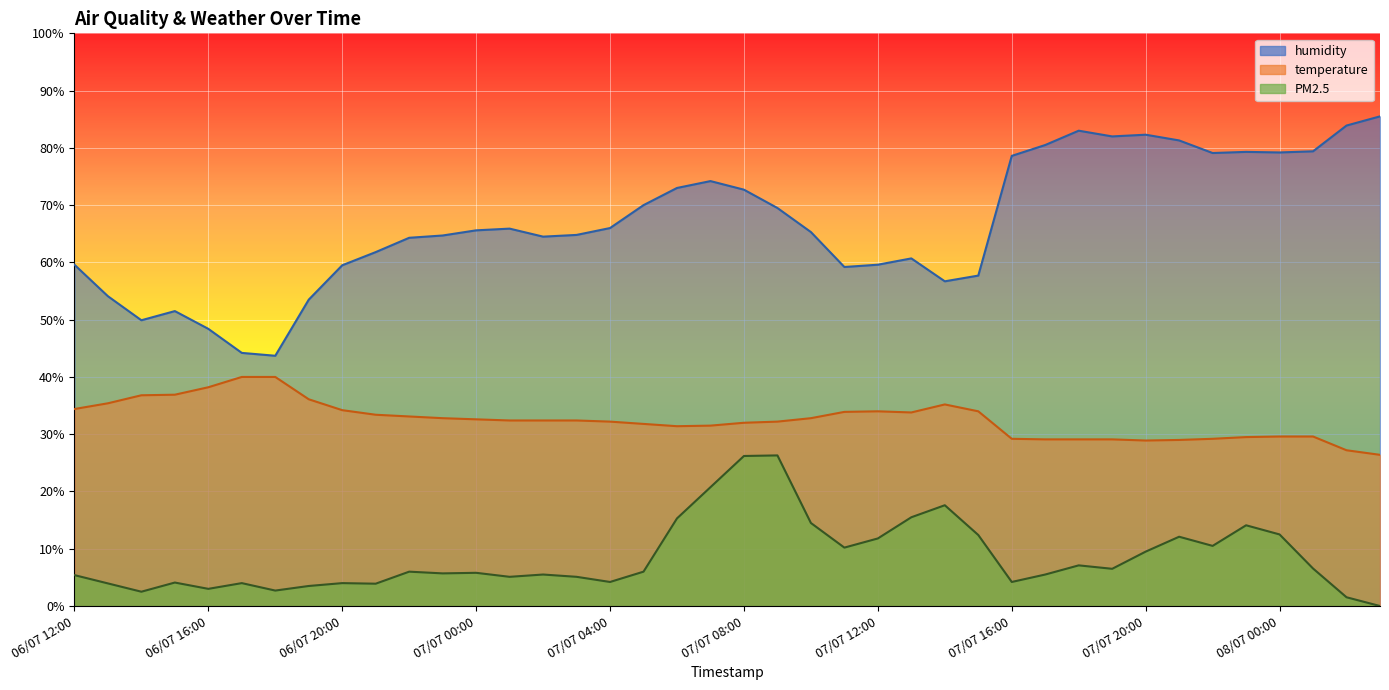

The temperature series shows 8.2 at 07/07 09:00. True or false?

False